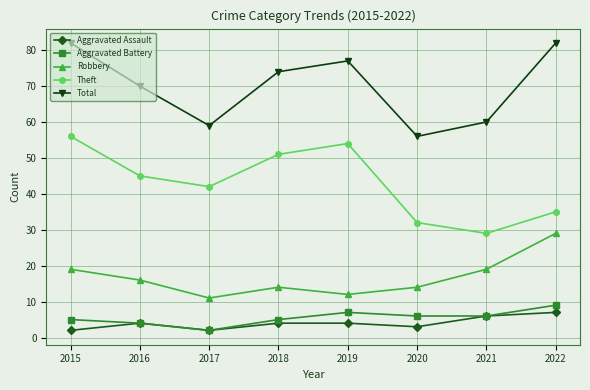

True or false: Robbery and Aggravated Assault intersect in this chart.

False